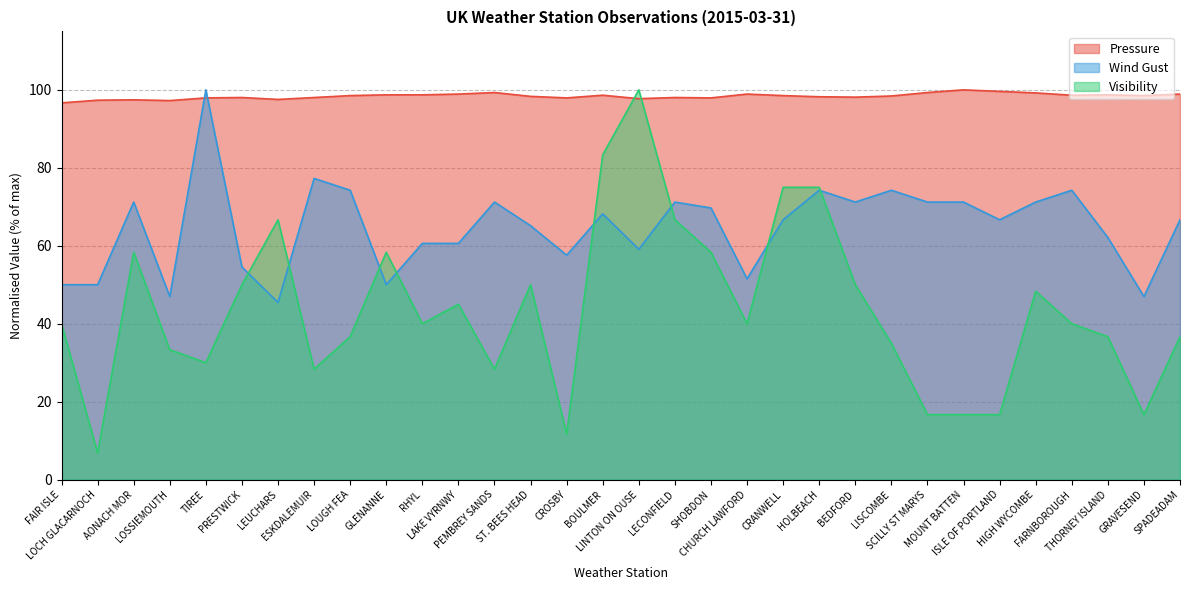

At which category is the sum across all series the highest?

LINTON ON OUSE